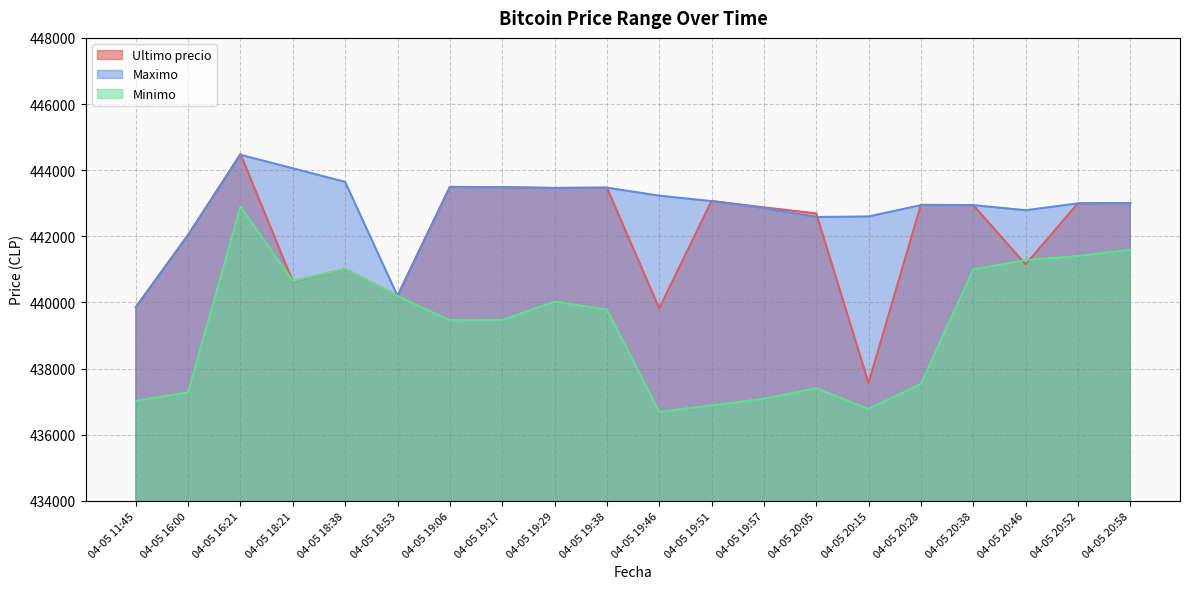

The value of Minimo at 04-05 19:38 is 104380. True or false?

False